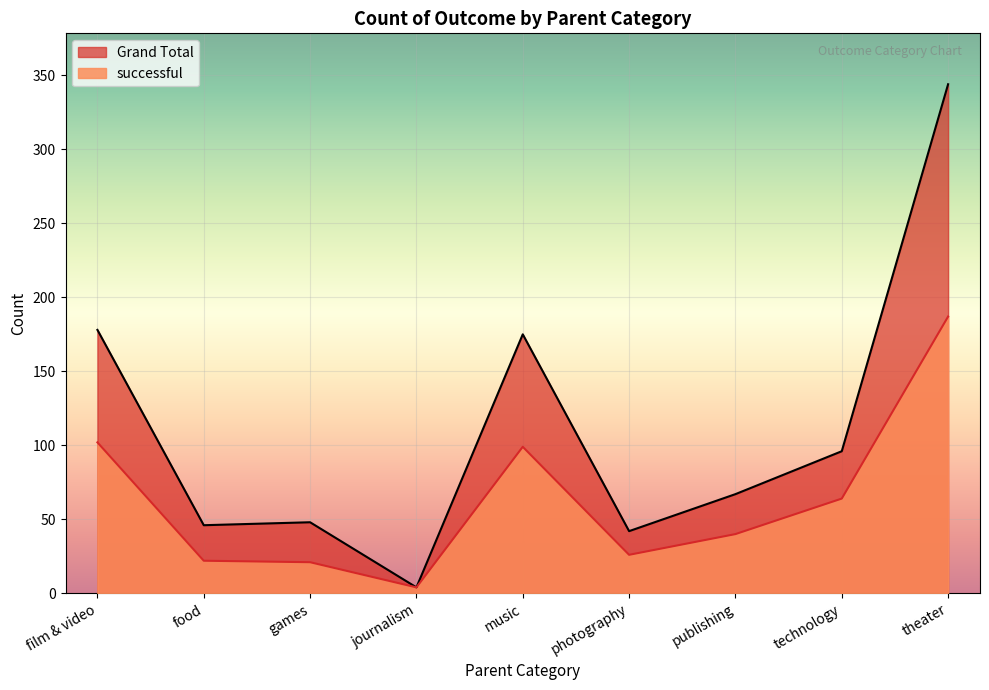

How many distinct data groups are displayed?

2